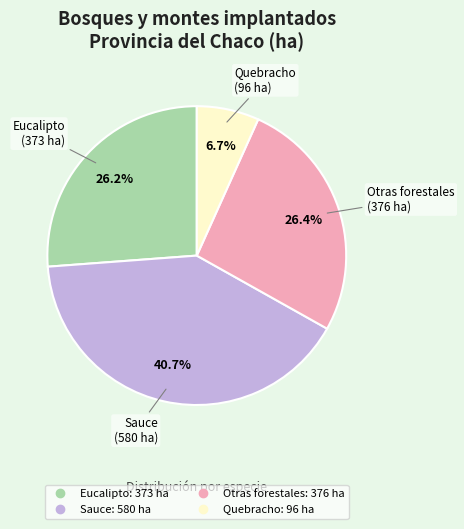

Is there any slice that represents more than half of the pie?

No